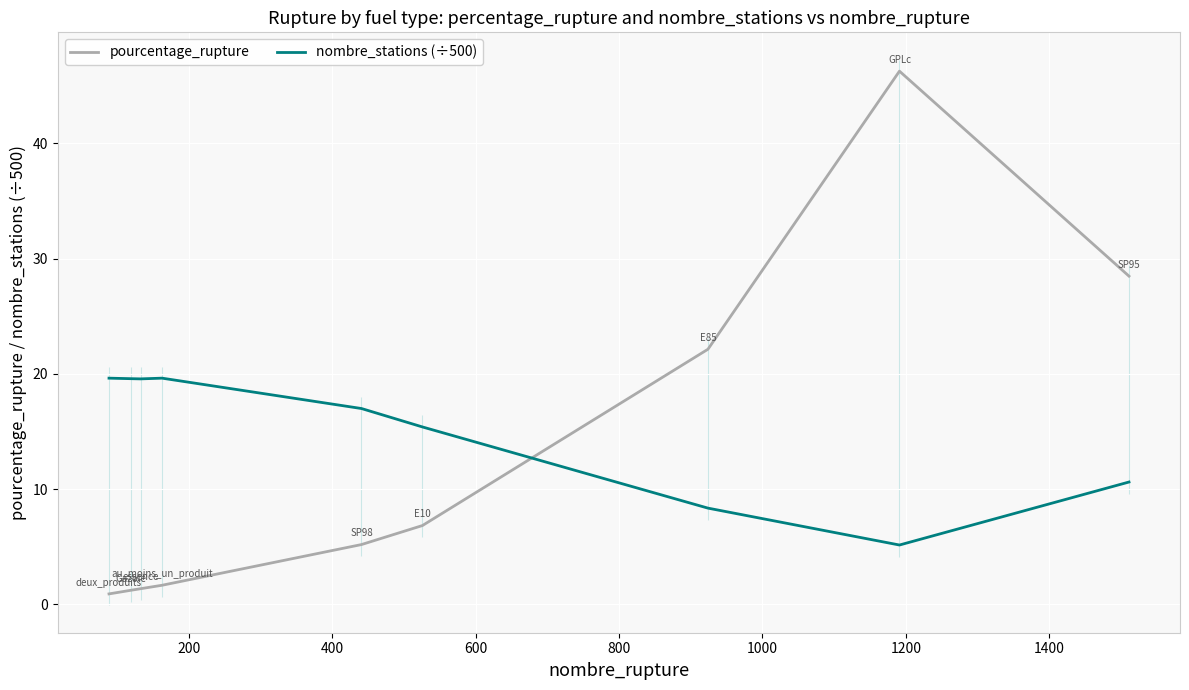

True or false: pourcentage_rupture has a value of 0.9 at 0.

True